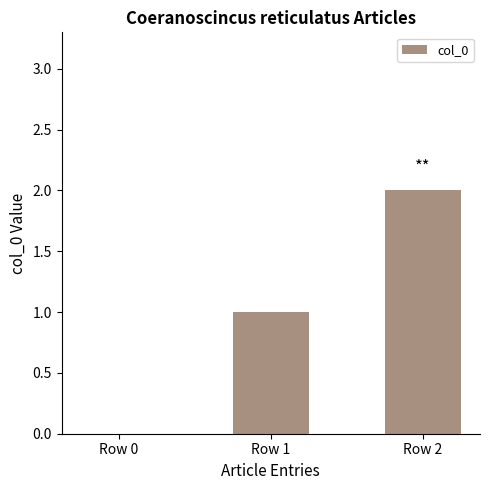

The value at Row 1 is 1. True or false?

True